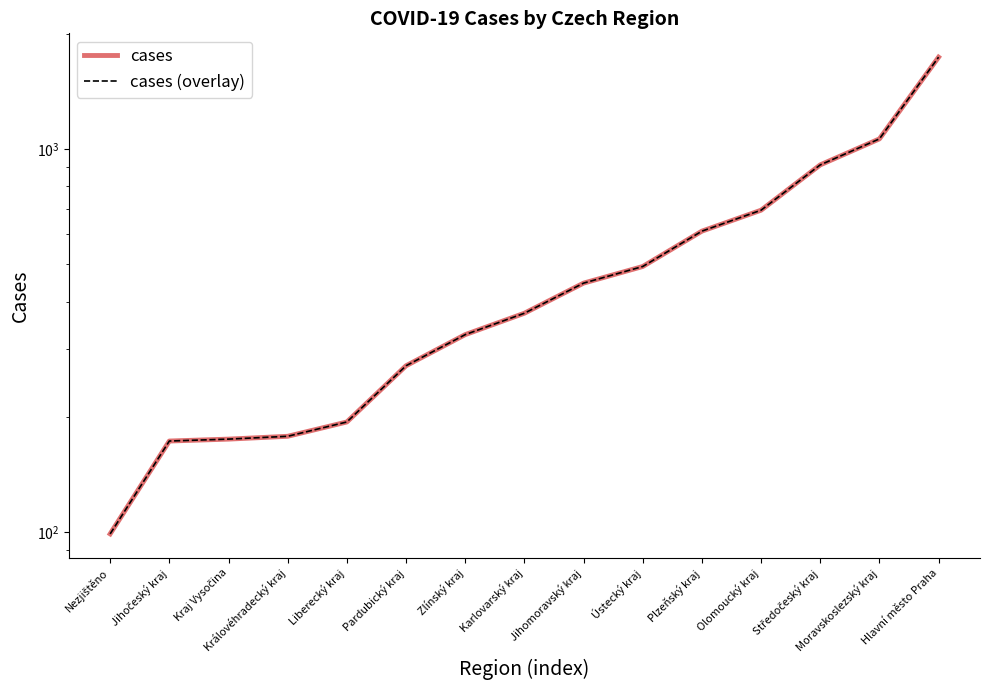

True or false: cases and cases (overlay) intersect in this chart.

False